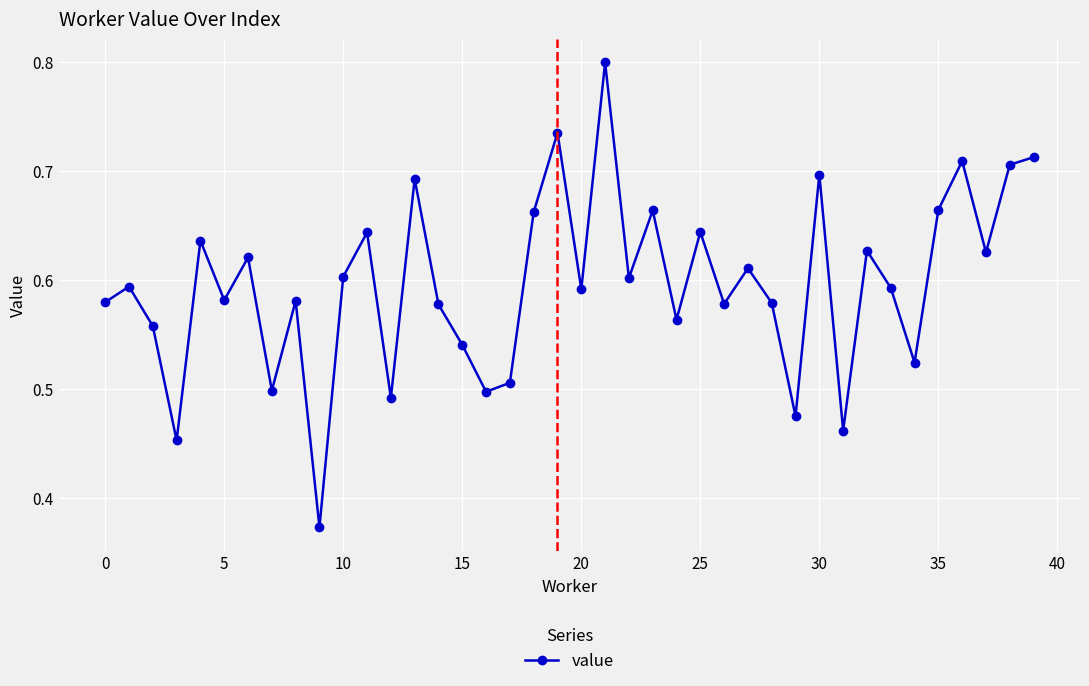

What is the greatest value displayed?

0.8